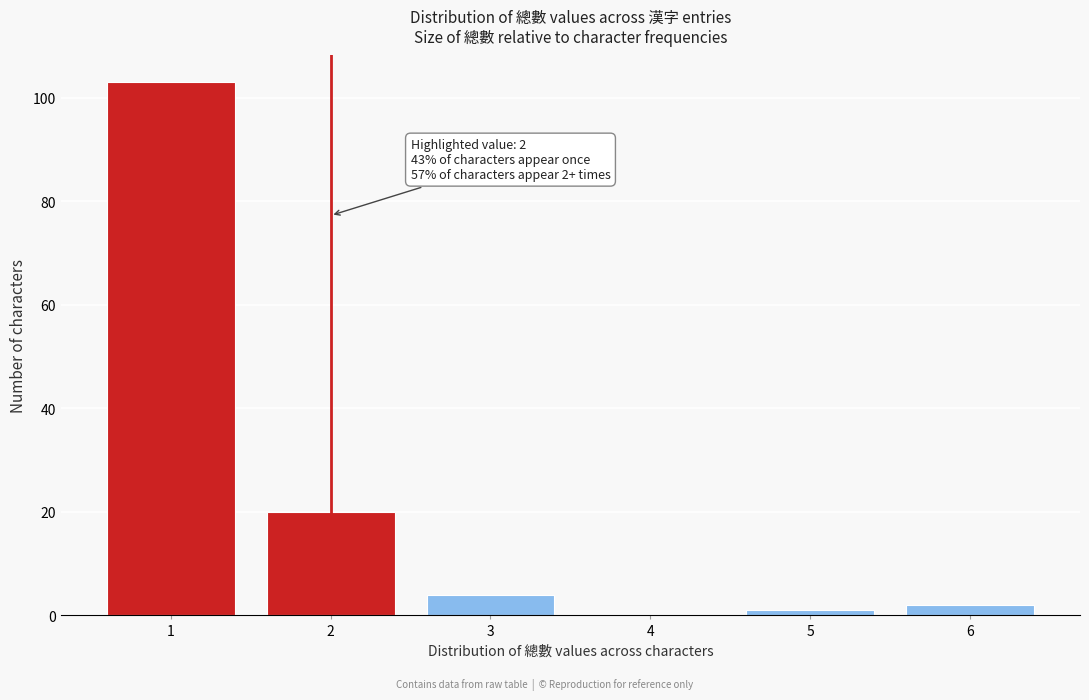

Reading left to right, what are all the values shown in this chart?

1=103	2=20	3=4	4=0	5=1	6=2